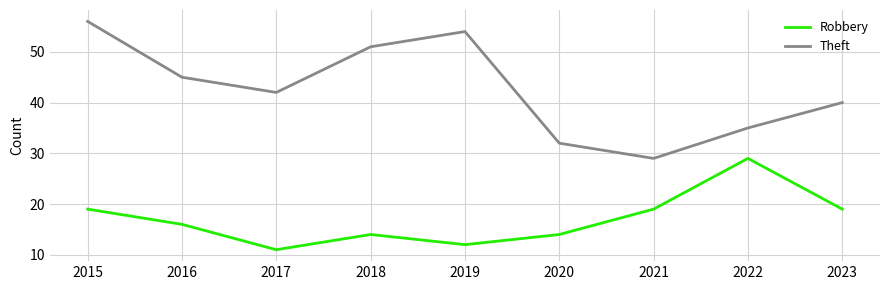

At which category does Theft reach its first local peak?

2019